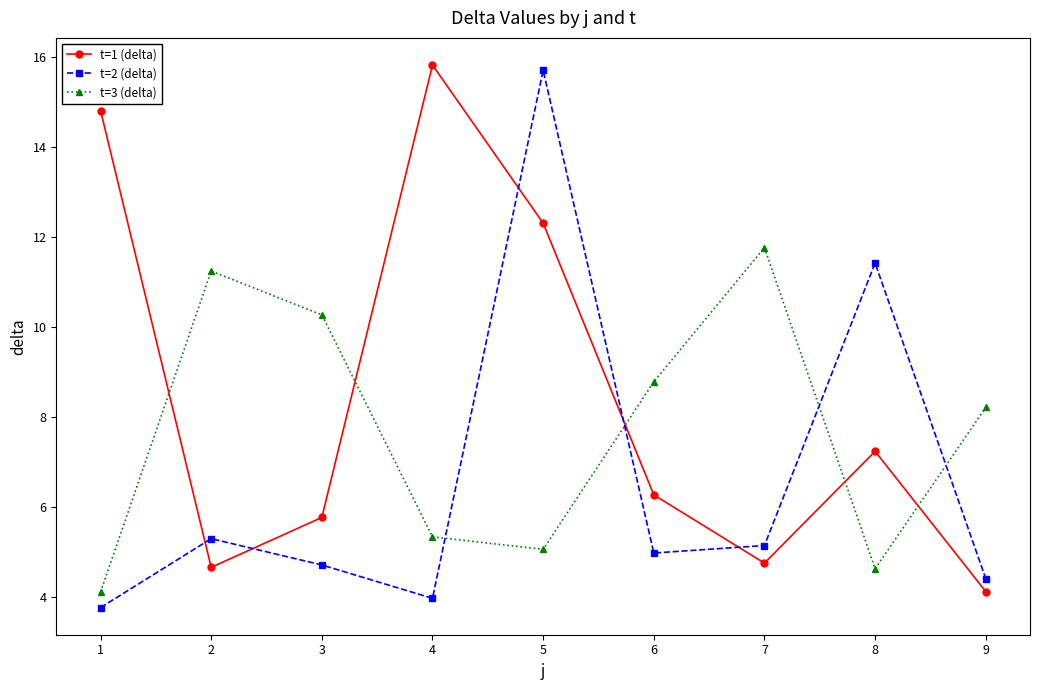

Between which two adjacent categories do t=3 (delta) and t=1 (delta) first intersect?

1 and 2